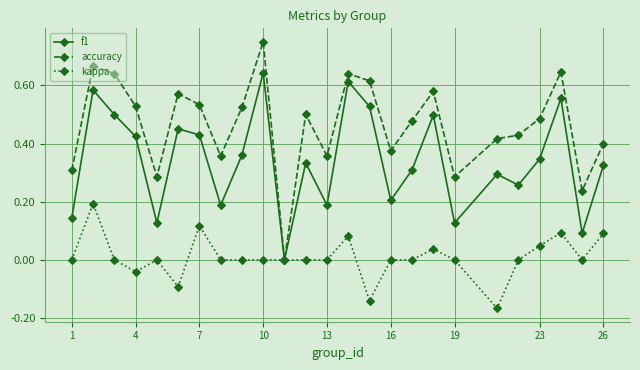

Which series has the largest total across all categories?

accuracy